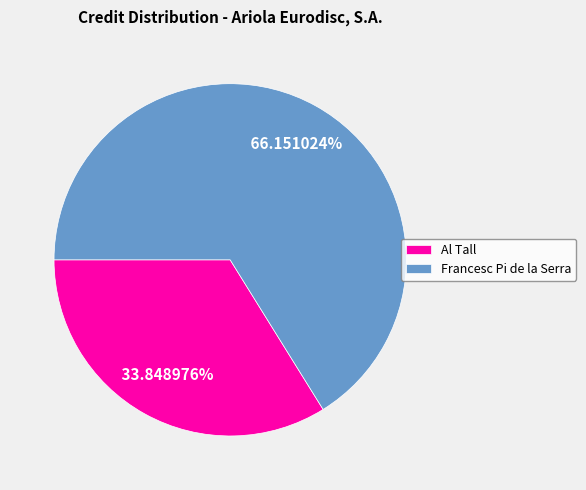

To the nearest percent, what is the average slice percentage?

50%